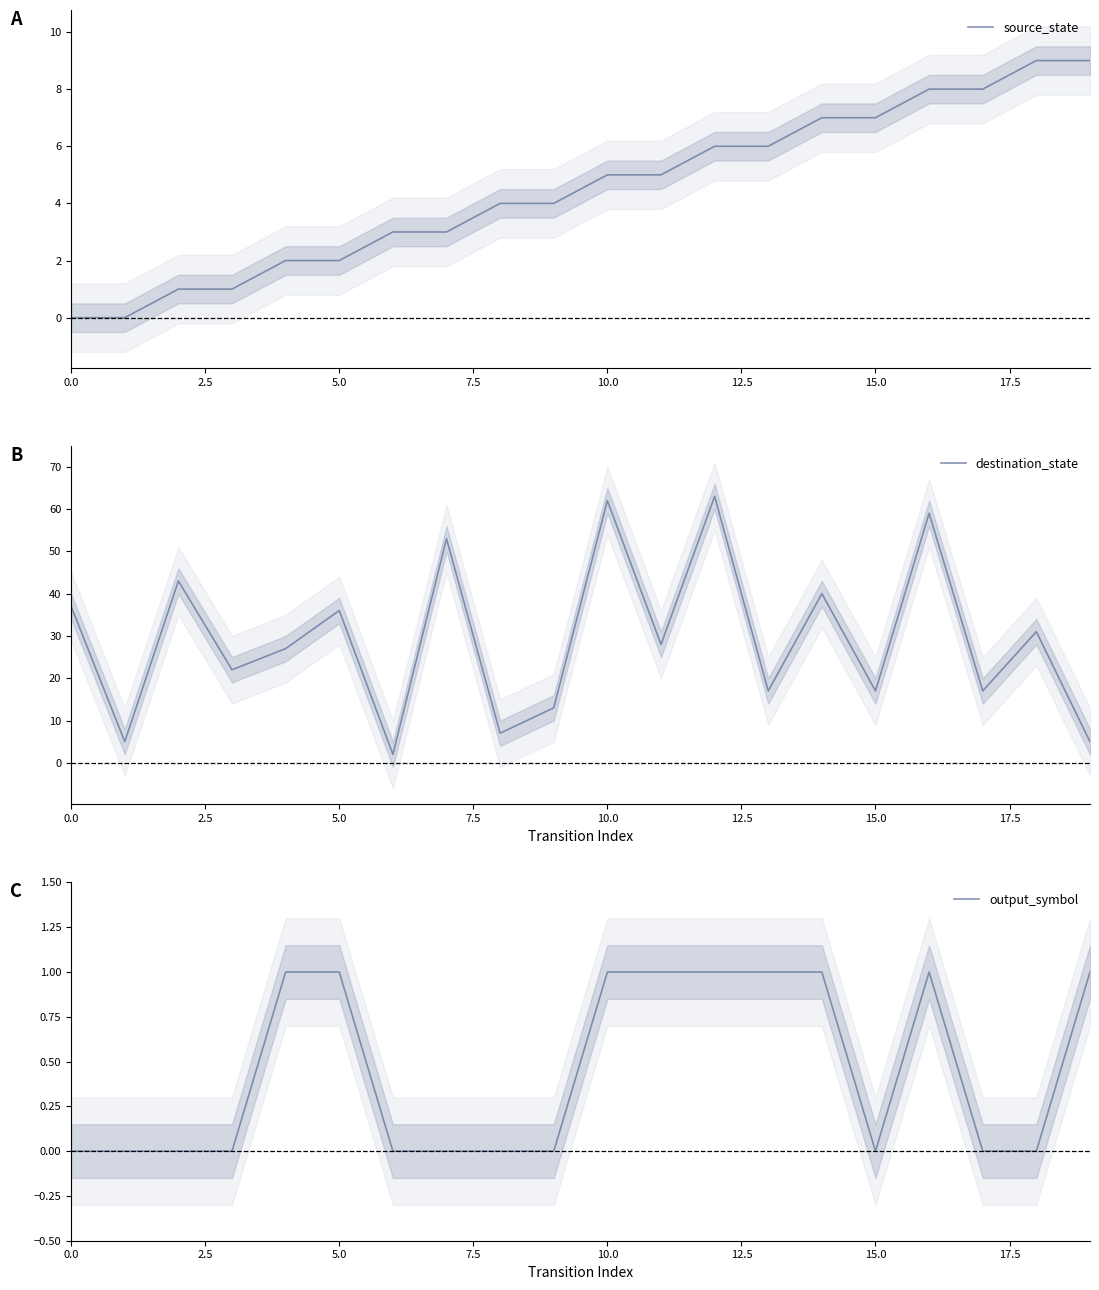

What are all the series names shown in the legend?

source_state, destination_state, output_symbol